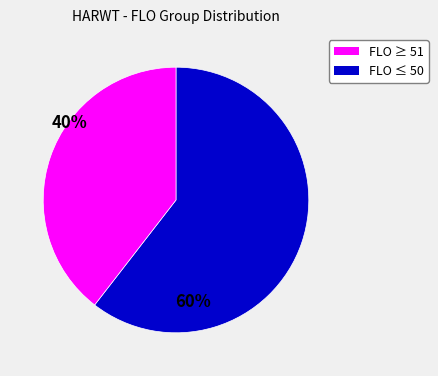

Does any single category account for the majority?

Yes